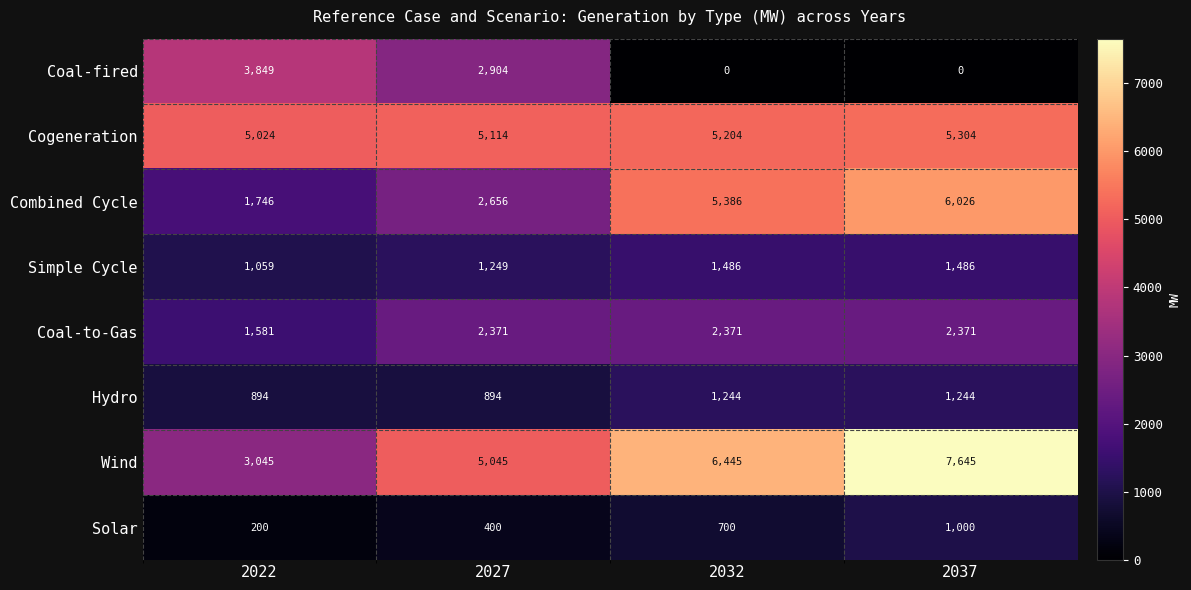

At which label is Wind closest to 5345?

2027